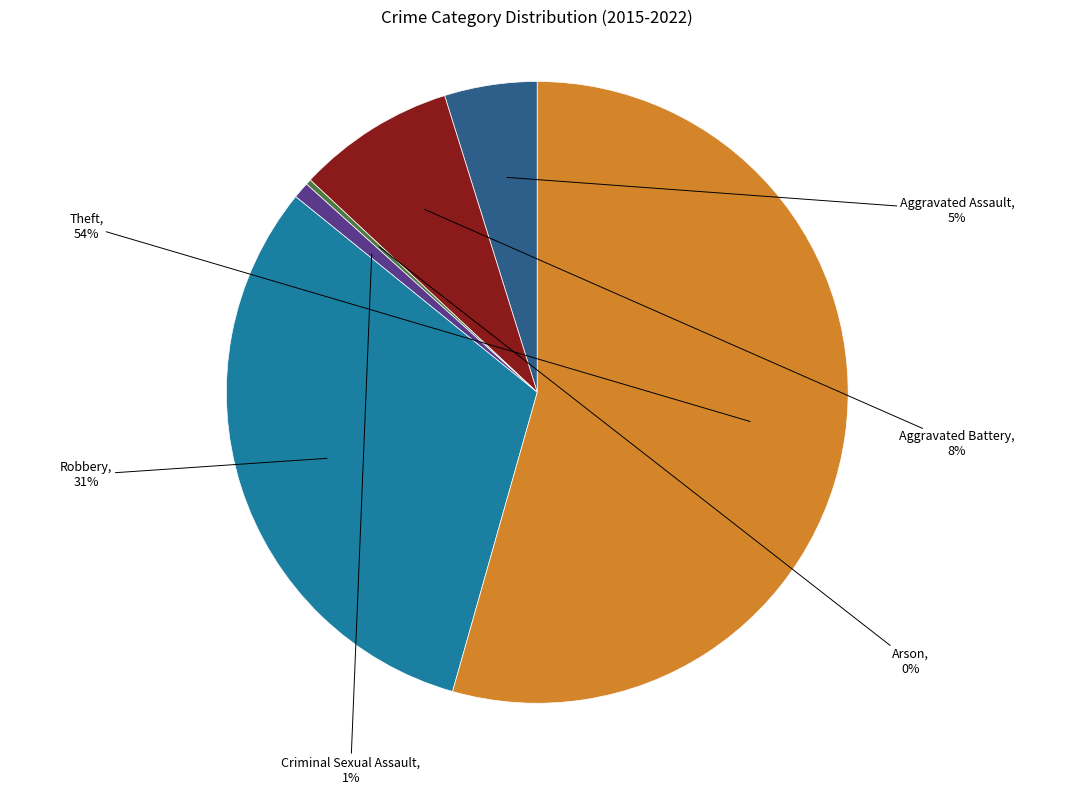

Which slice is the smallest?

Arson